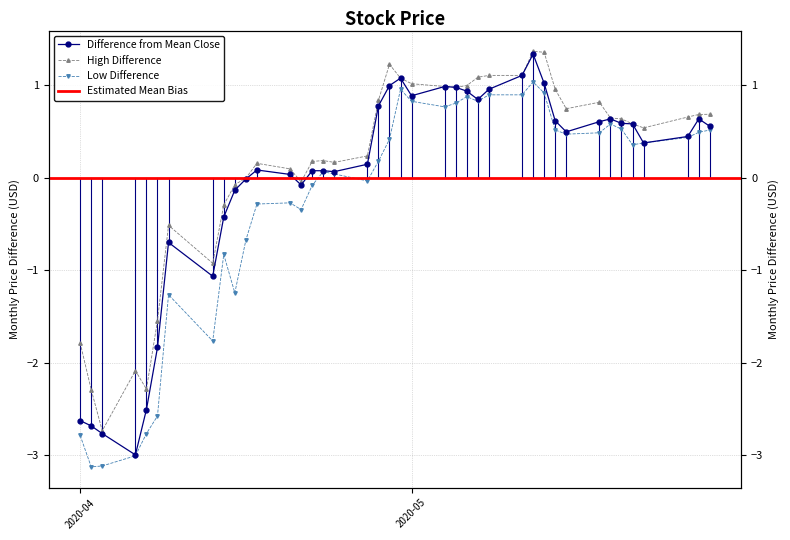

What is the smallest value displayed?

-3.1